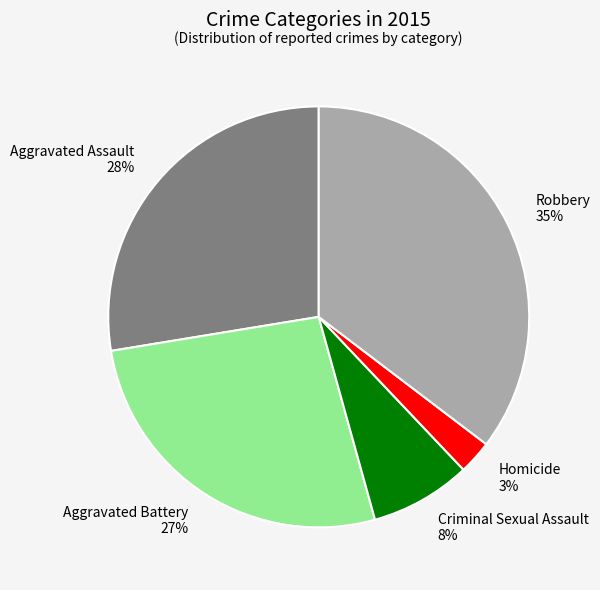

The Criminal Sexual Assault slice represents 8% of the pie. True or false?

True